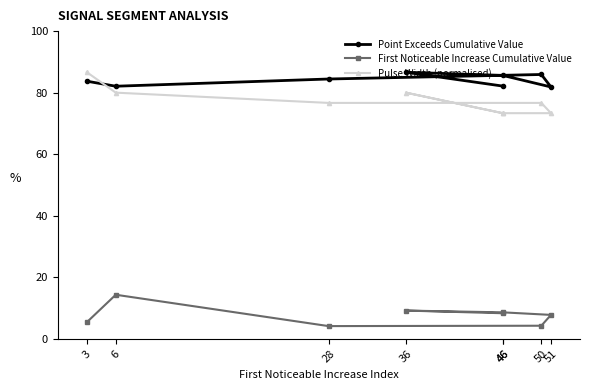

How many series are shown in this chart?

3